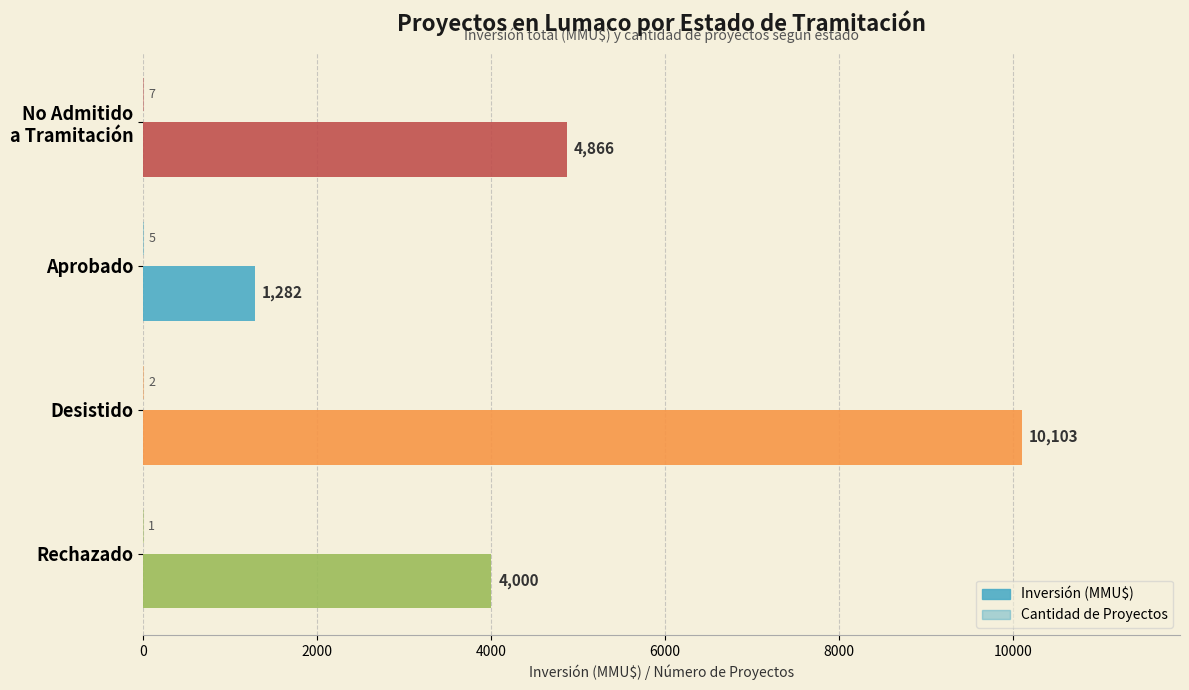

How many series are shown in this chart?

2